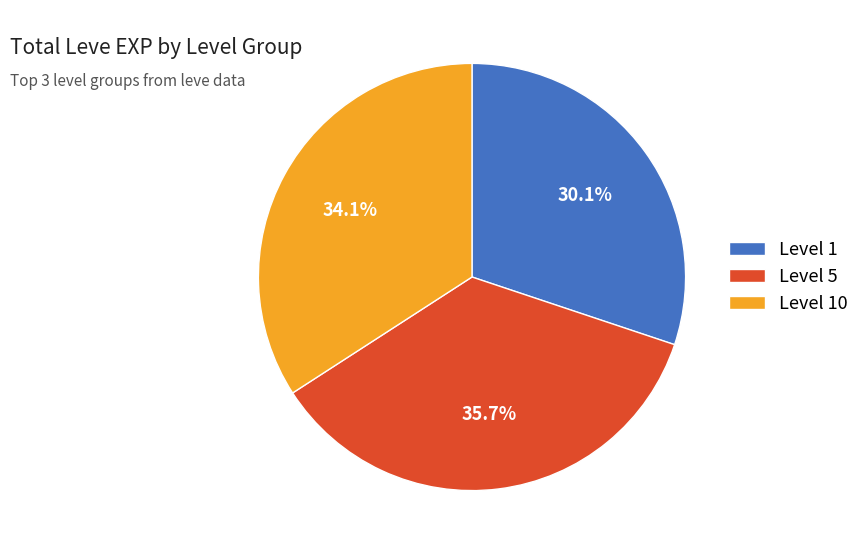

Rank the categories by value from lowest to highest.

Level 1, Level 10, Level 5